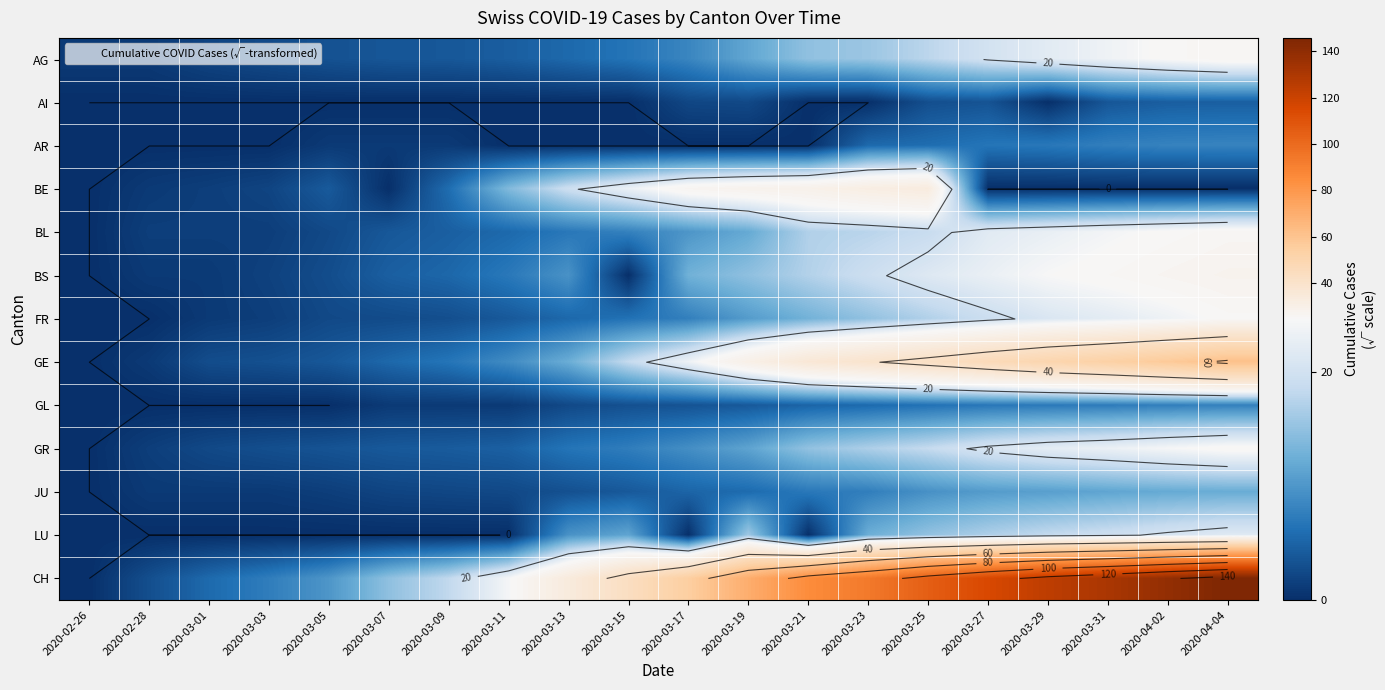

True or false: AI has a value of 2.2 at 2020-03-27.

False